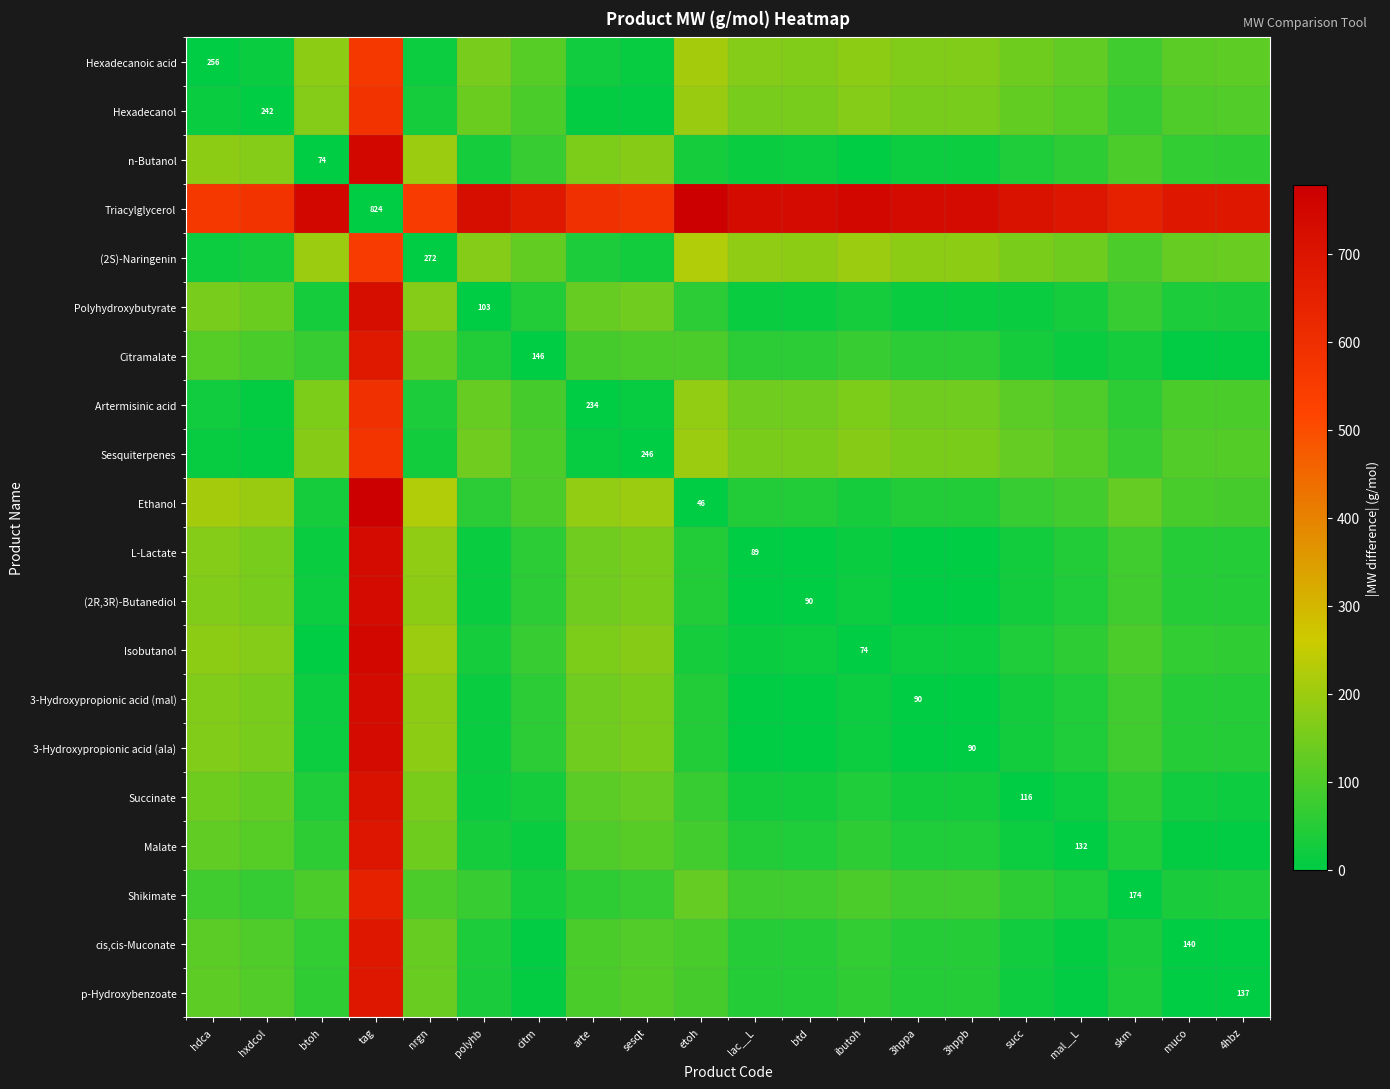

What is the total value across all series at lac__L?

1942.8